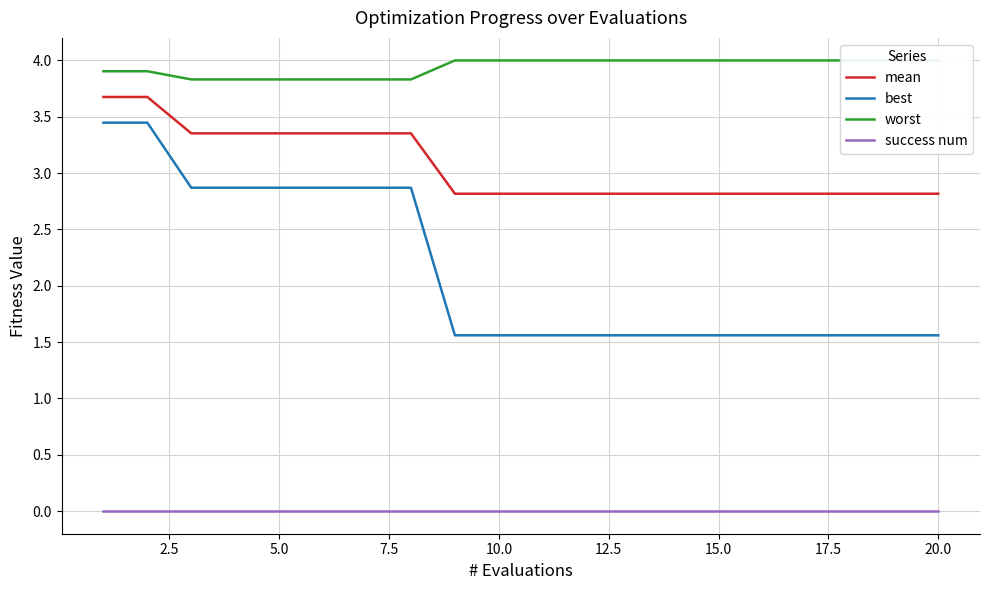

What is the lowest value of the best series?

1.6